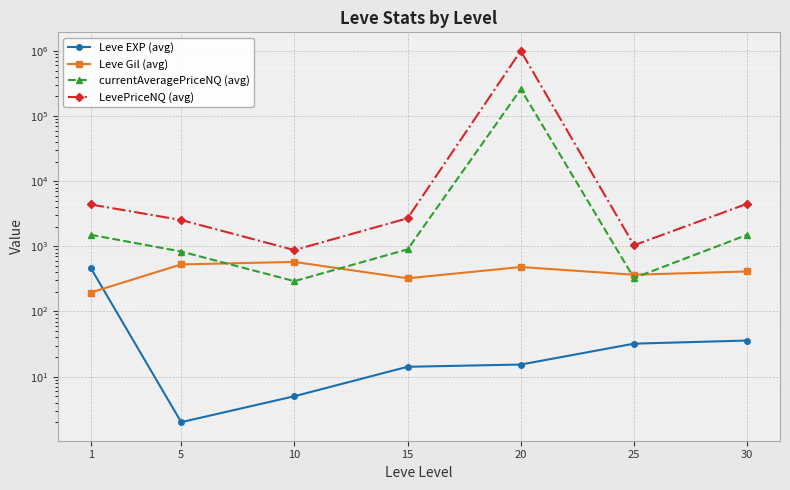

True or false: LevePriceNQ (avg) has a value of 4740.6 at 15.

False